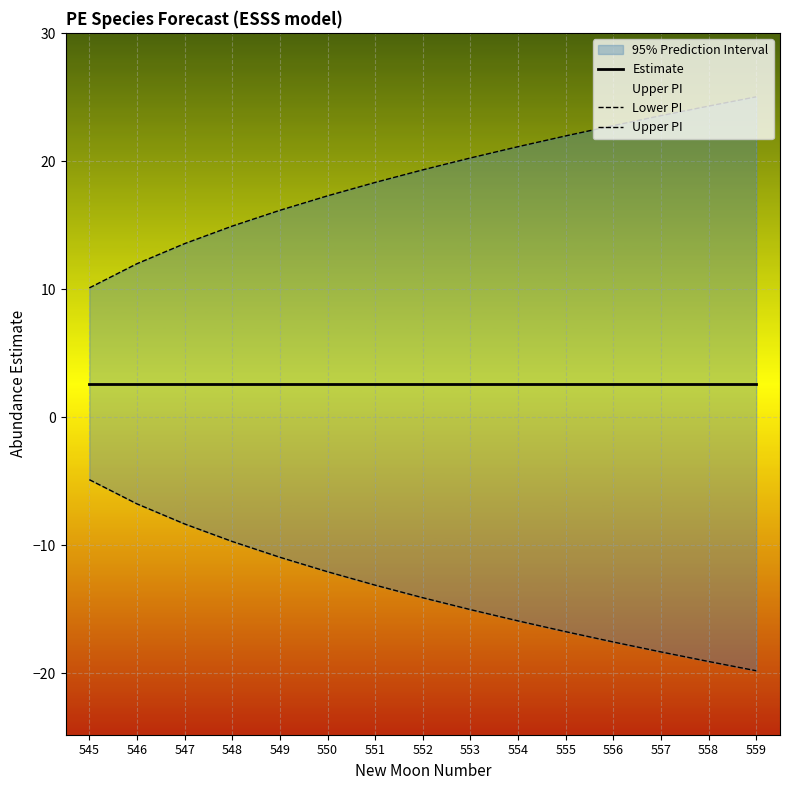

True or false: Lower PI and Upper PI cross at least once.

False